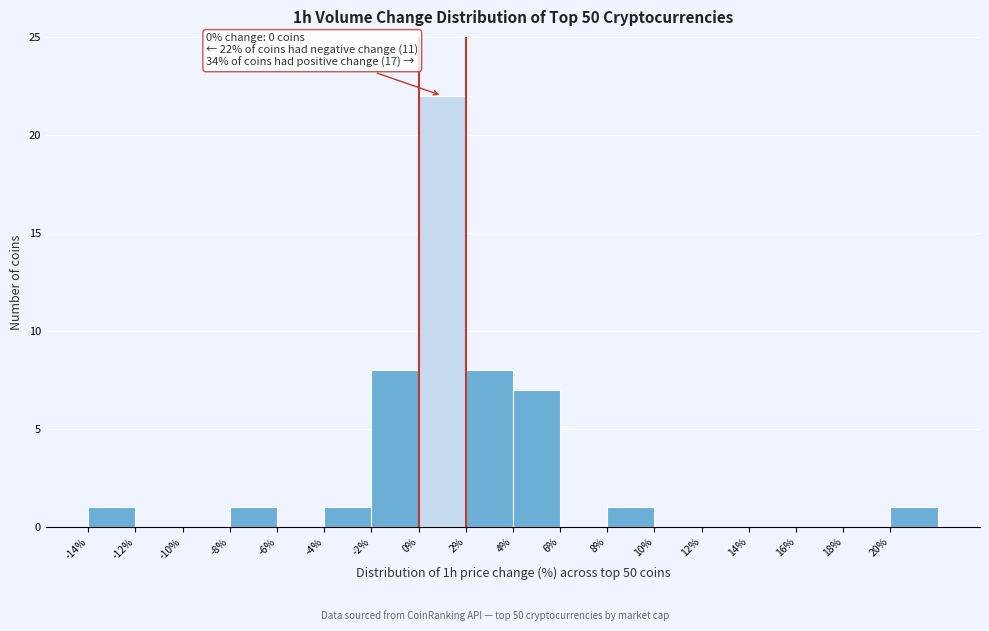

Over which range of the x-axis is the bar tallest?

0 to 2